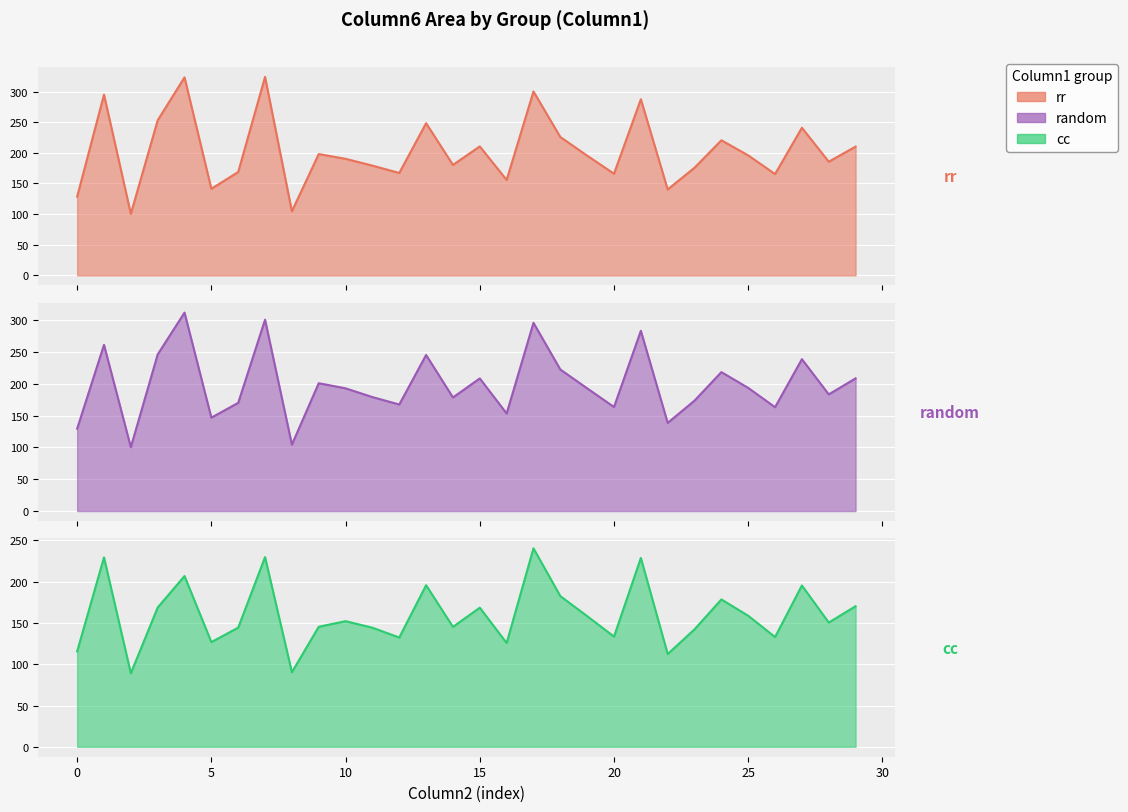

What is the total value across all series at 25?

547.9